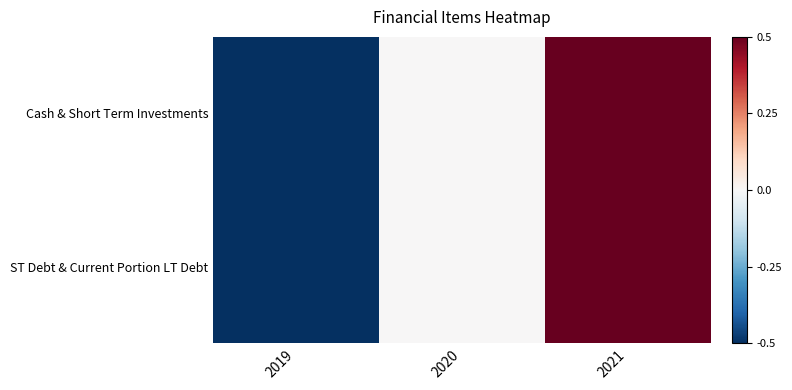

Reading right to left, list all the values displayed in this chart.

Cash & Short Term Investments: 2021=1	2020=0	2019=-1
ST Debt & Current Portion LT Debt: 2021=1	2020=0	2019=-1